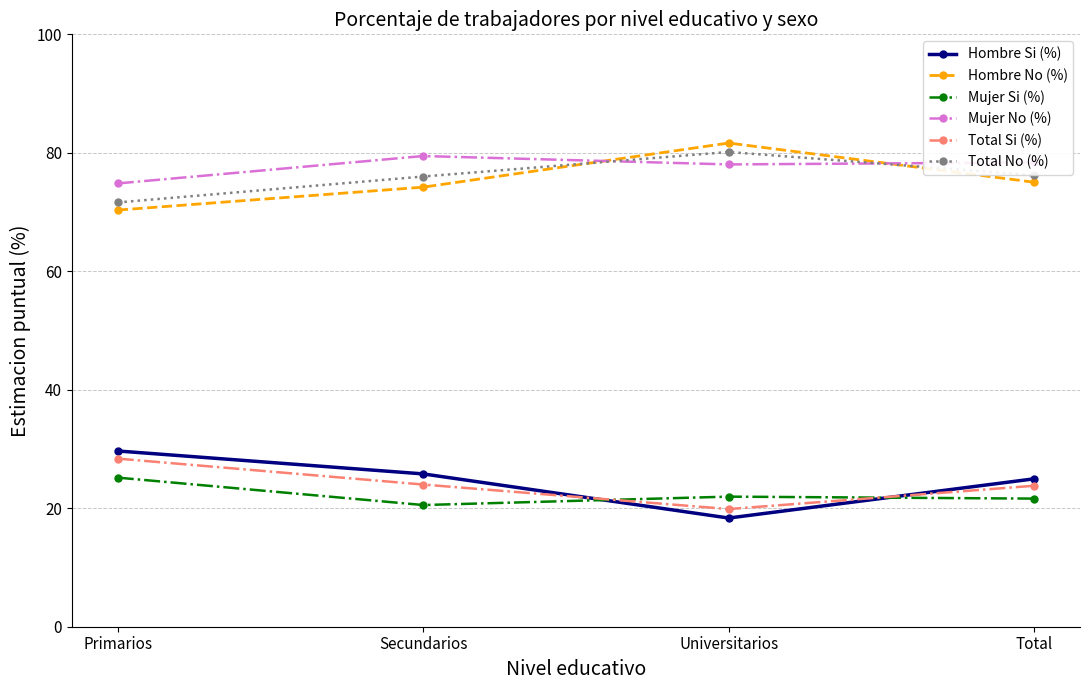

At how many categories does at least one series exceed 64?

4